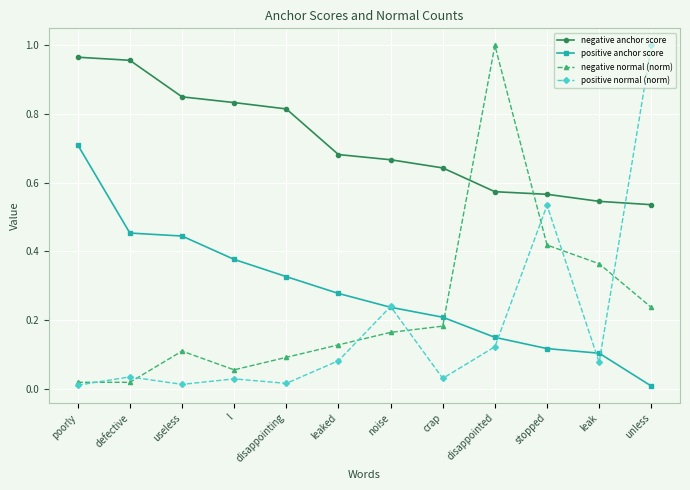

True or false: positive normal (norm) has more than 0 points higher than both neighbors.

True